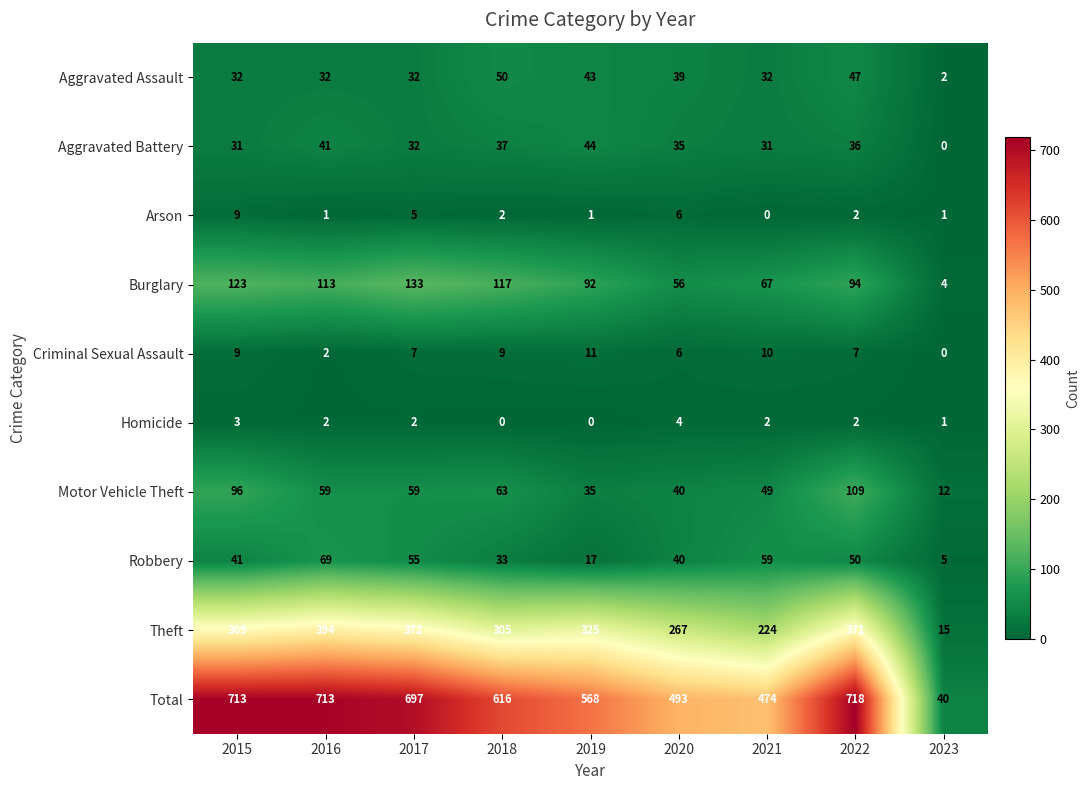

At how many categories does at least one series exceed 630?

4